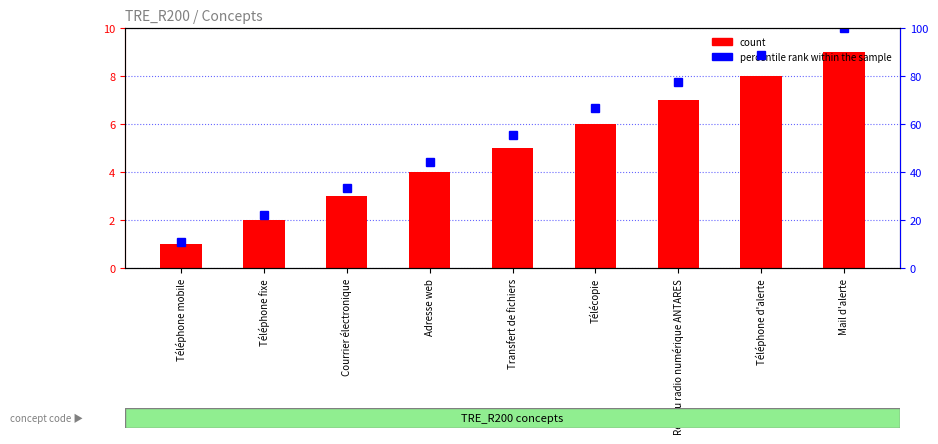

At which category does the chart reach its minimum across all series?

Téléphone mobile